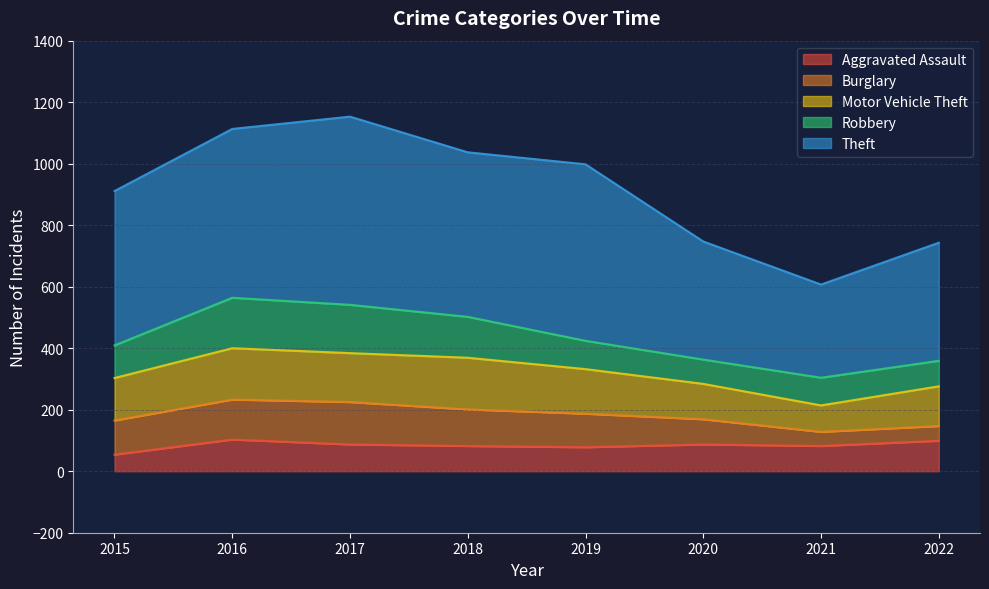

How many values in the Robbery series exceed 106?

3